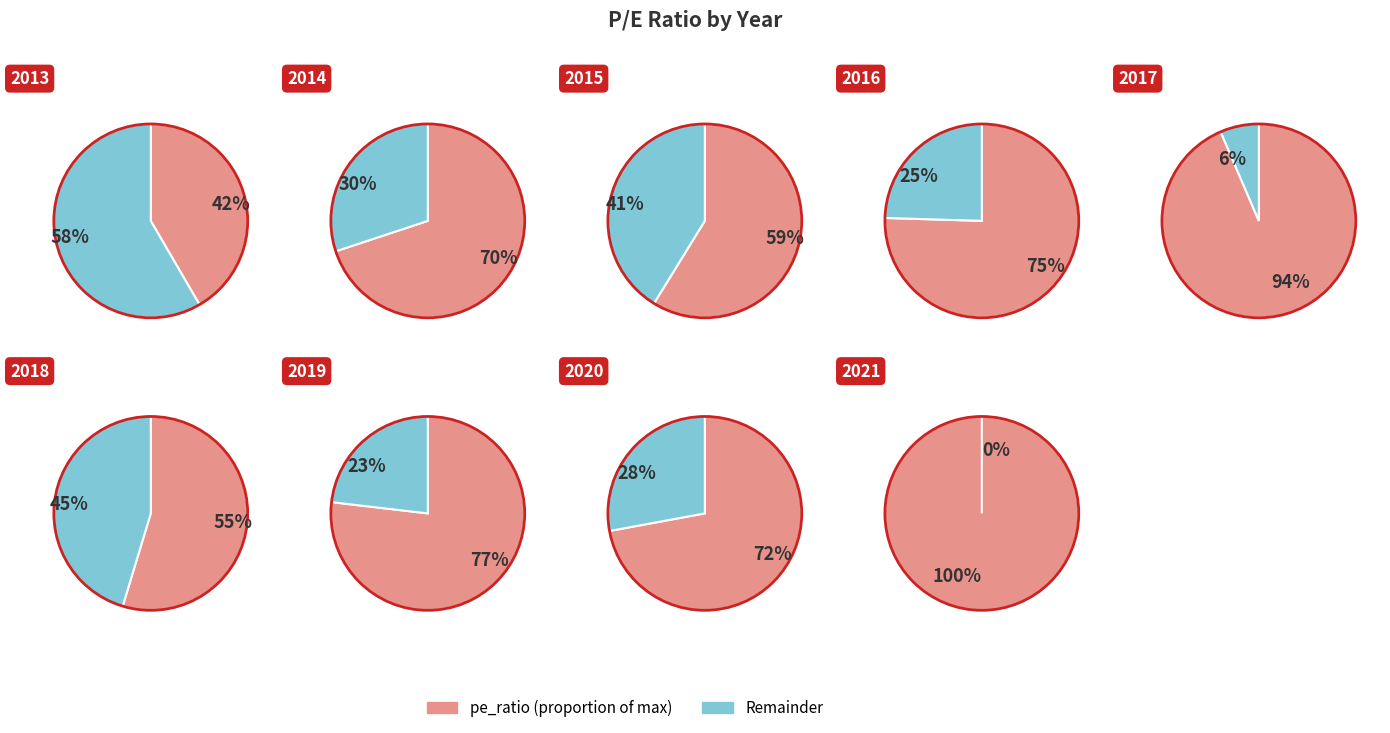

To the nearest percent, what percentage of the pie is 2016?

12%